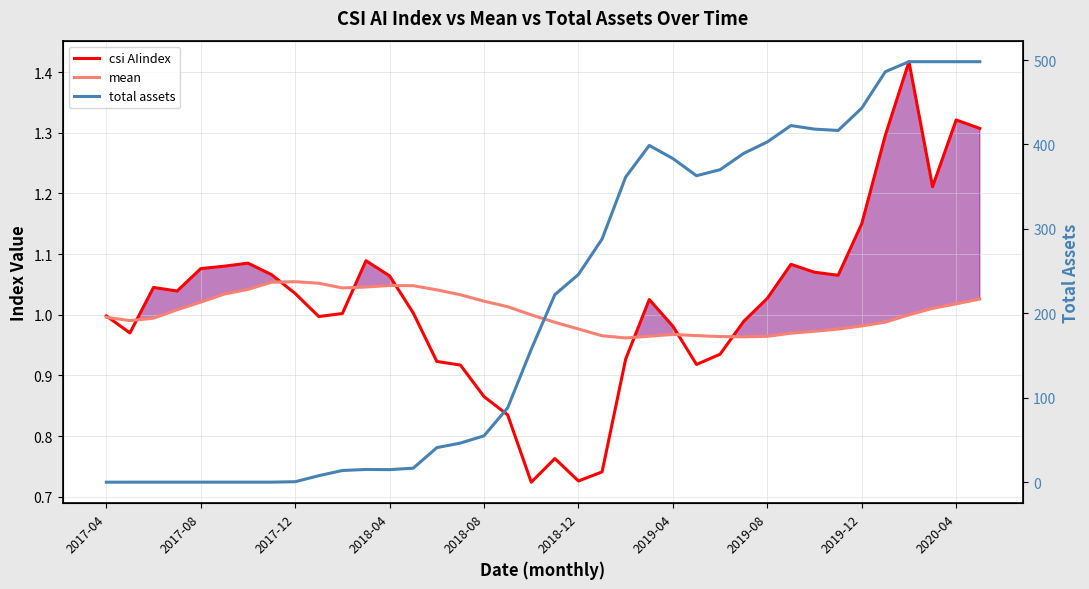

What is the average value of the total assets series?

212.1